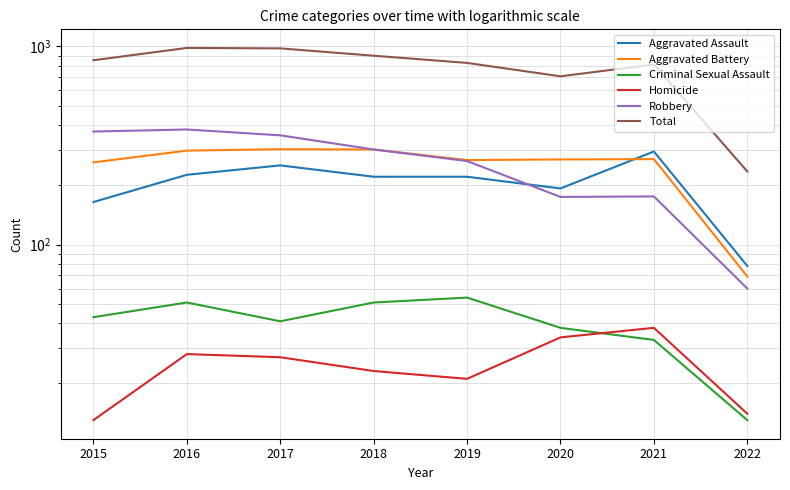

At how many categories does at least one series exceed 761?

6